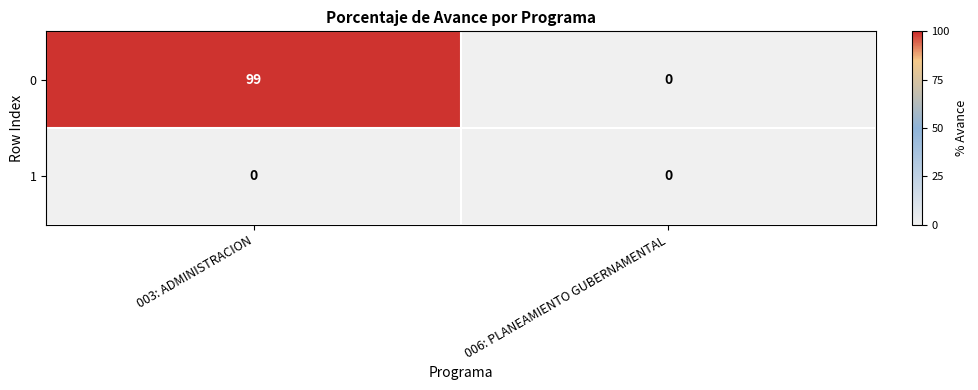

Count the number of categories in the chart.

2